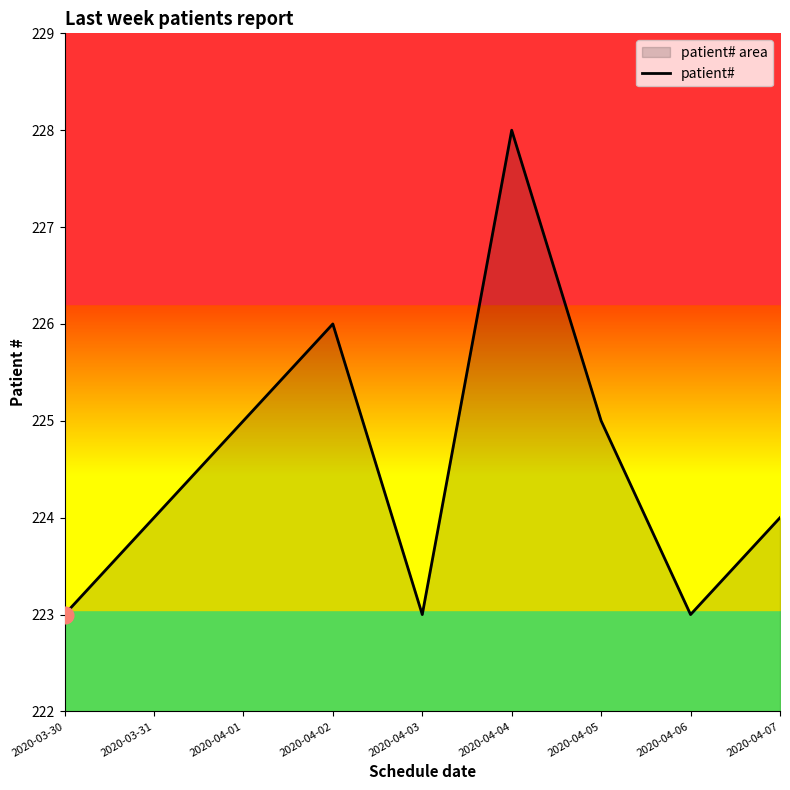

What is the sum of the values at 2020-04-05 and 2020-03-30?

448